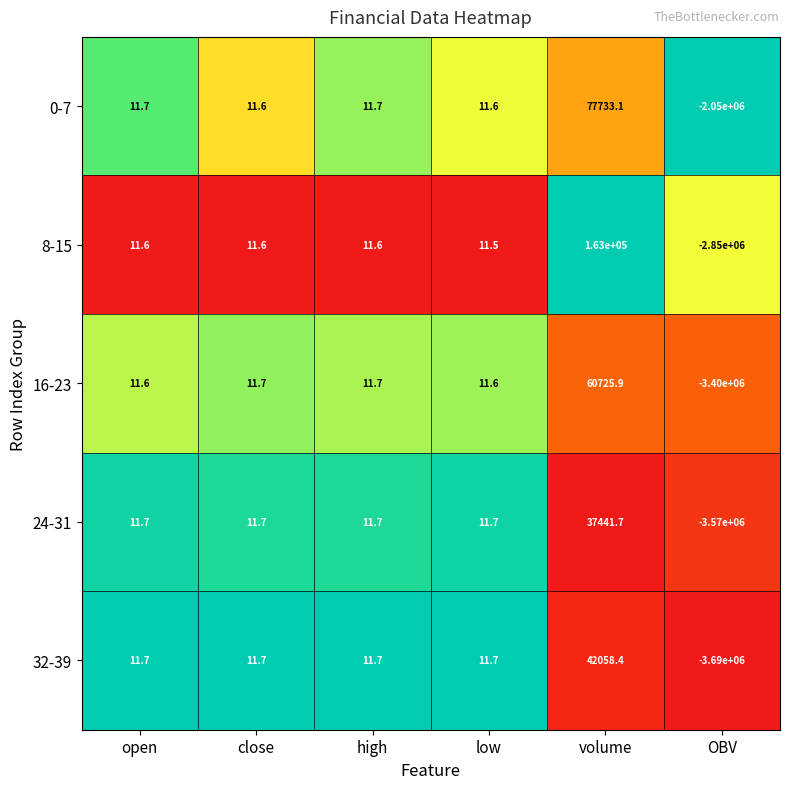

List the series in order of their peak value, highest first.

8-15, 0-7, 16-23, 32-39, 24-31